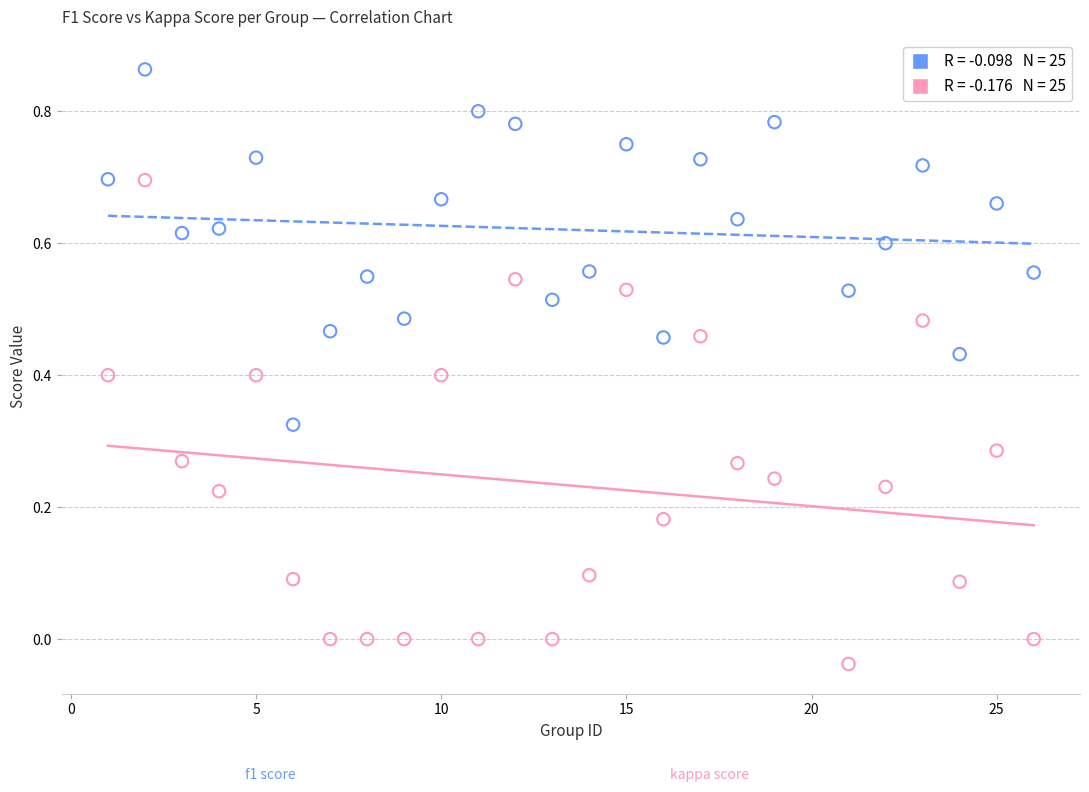

Across all data points, what is the range of X values (max minus min)?

25.0